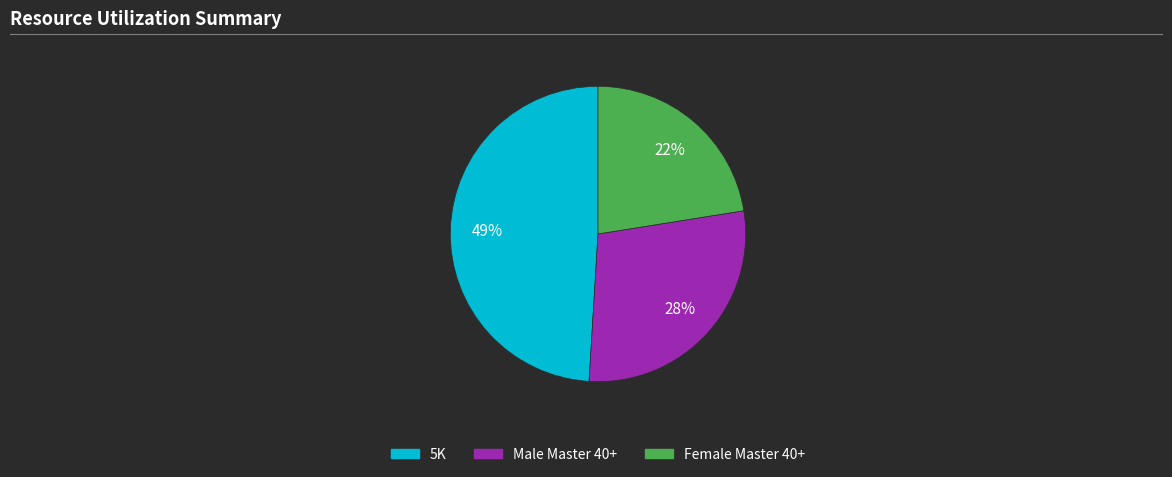

Which category has the smallest portion of the pie?

Female Master 40+